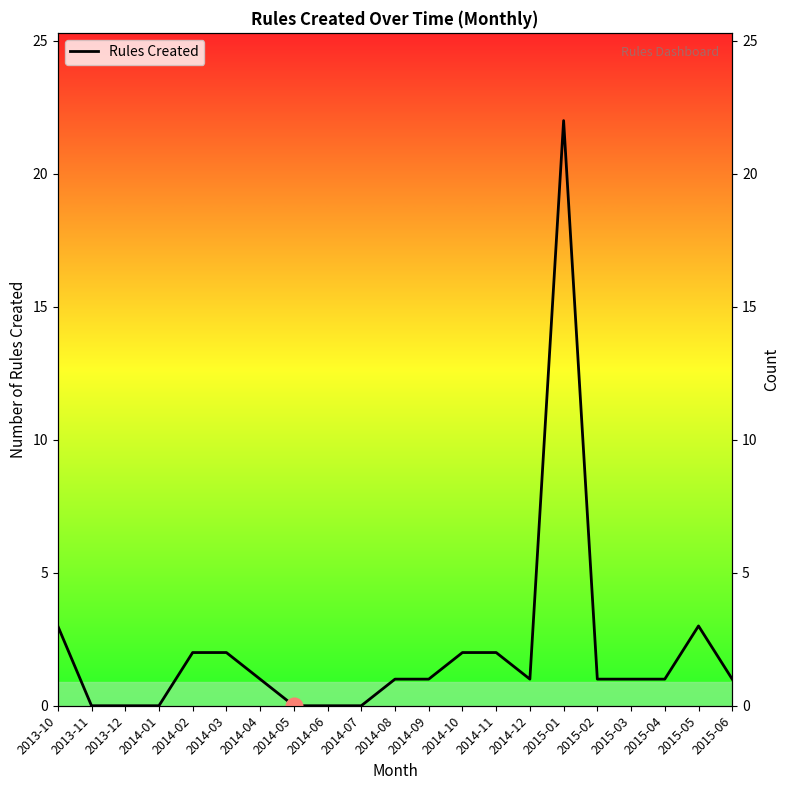

What position from the right is 2014-02?

17